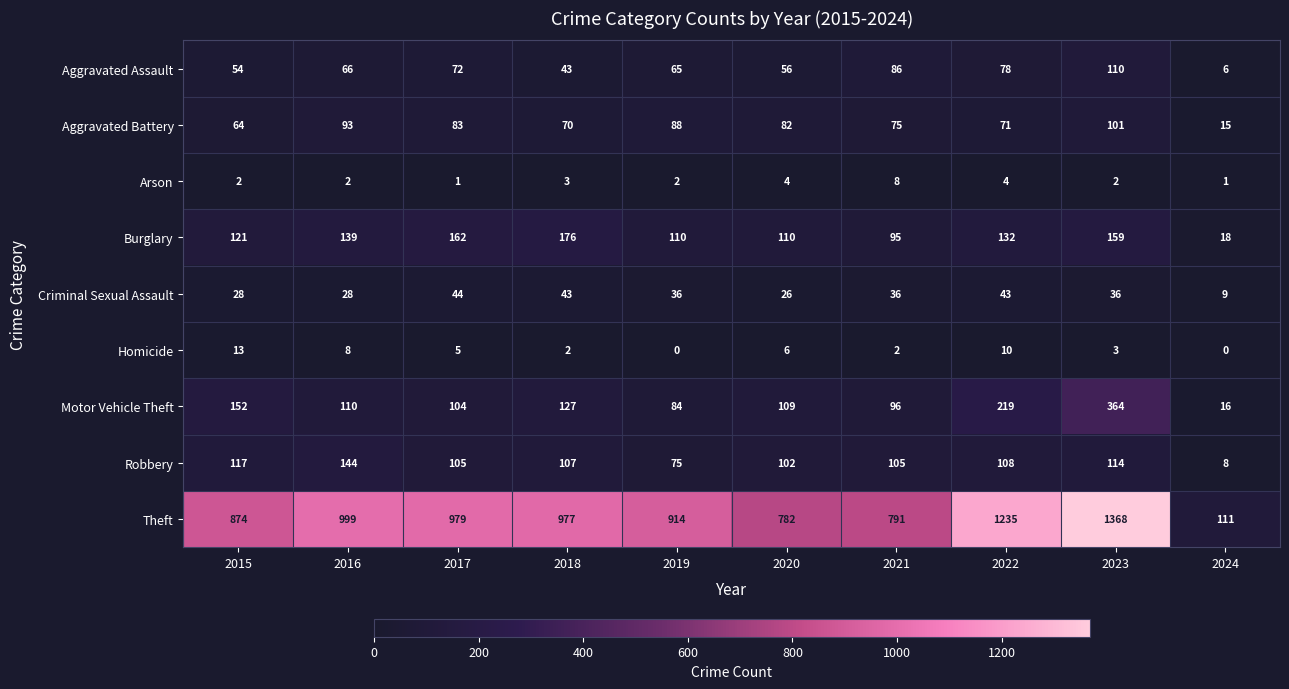

Rank the series by their maximum value, from lowest to highest.

Arson, Homicide, Criminal Sexual Assault, Aggravated Battery, Aggravated Assault, Robbery, Burglary, Motor Vehicle Theft, Theft